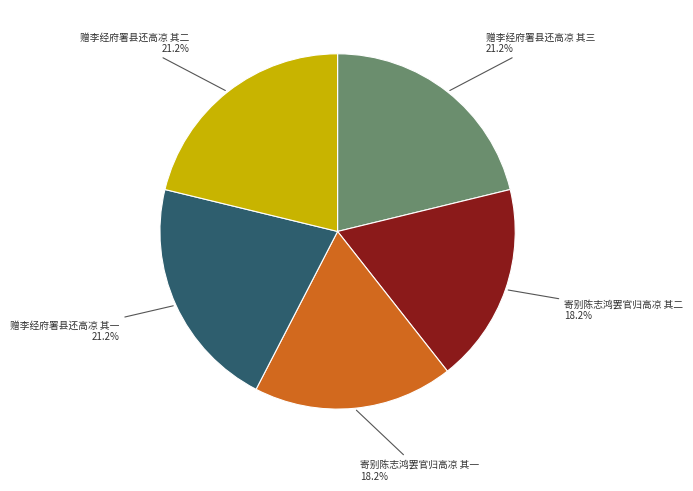

To the nearest percent, what is the average slice percentage?

20%